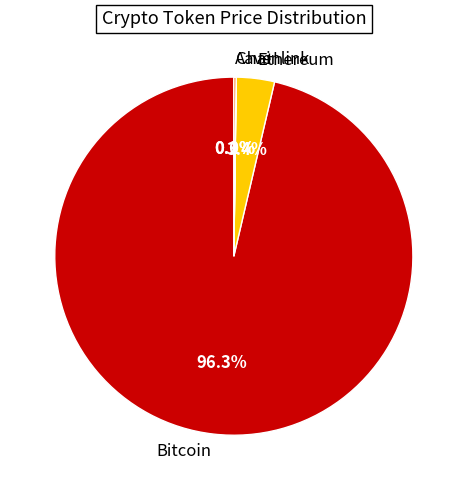

Which slice represents more than half of the pie?

Bitcoin